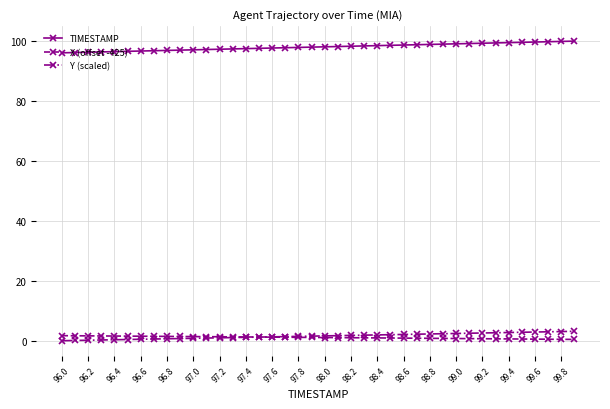

True or false: TIMESTAMP and X (offset -425) cross at least once.

False